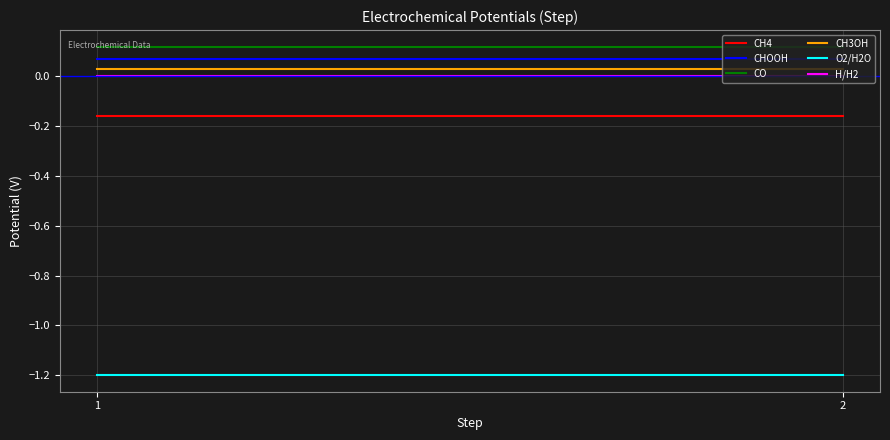

Which label corresponds to the largest value in the chart?

1